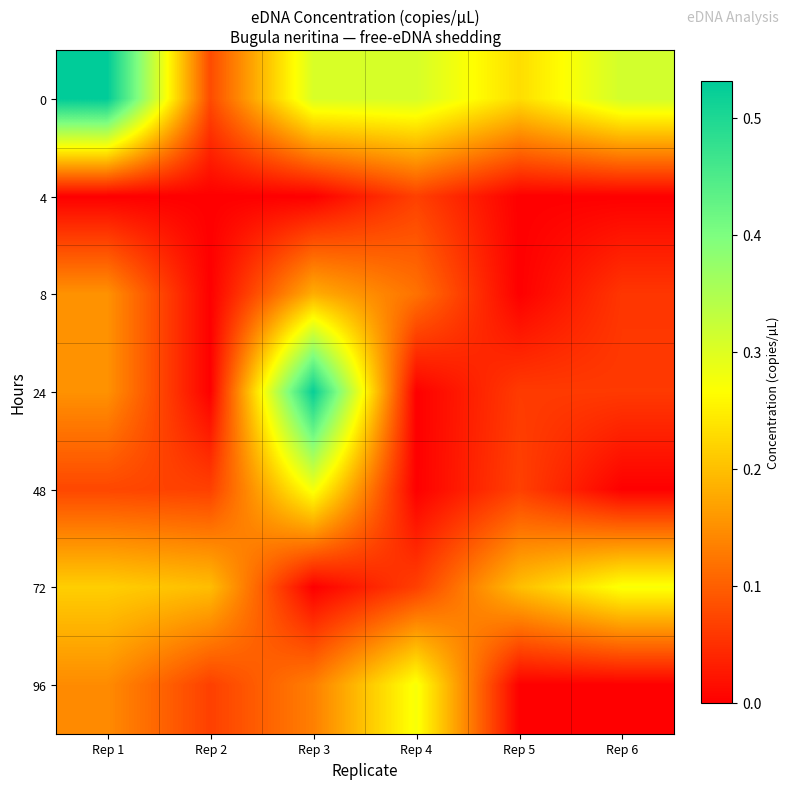

Reading left to right, extract all data points from this chart.

0: Rep 1=0.5	Rep 2=0.1	Rep 3=0.3	Rep 4=0.3	Rep 5=0.2	Rep 6=0.3
4: Rep 1=0.0	Rep 2=0.0	Rep 3=0.0	Rep 4=0.1	Rep 5=0.0	Rep 6=0.0
8: Rep 1=0.2	Rep 2=0.0	Rep 3=0.2	Rep 4=0.1	Rep 5=0.0	Rep 6=0.1
24: Rep 1=0.2	Rep 2=0.0	Rep 3=0.5	Rep 4=0.0	Rep 5=0.1	Rep 6=0.1
48: Rep 1=0.1	Rep 2=0.1	Rep 3=0.3	Rep 4=0.0	Rep 5=0.1	Rep 6=0.0
72: Rep 1=0.2	Rep 2=0.2	Rep 3=0.0	Rep 4=0.1	Rep 5=0.2	Rep 6=0.3
96: Rep 1=0.1	Rep 2=0.1	Rep 3=0.1	Rep 4=0.3	Rep 5=0.0	Rep 6=0.0